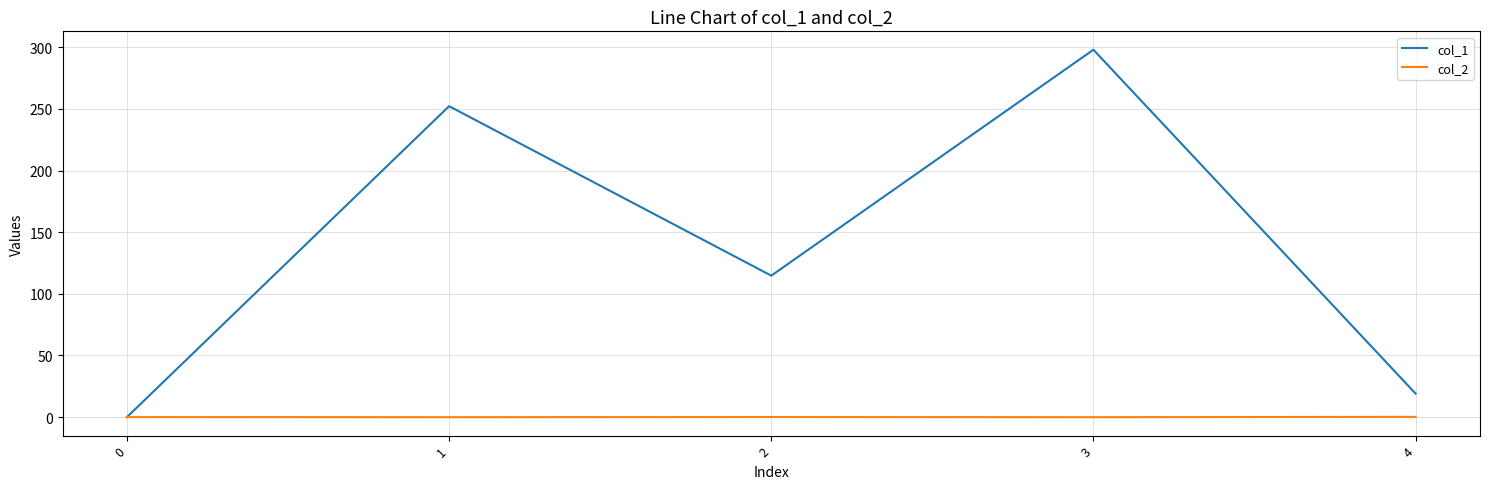

True or false: col_1 has a value of 0.0 at 0.

True